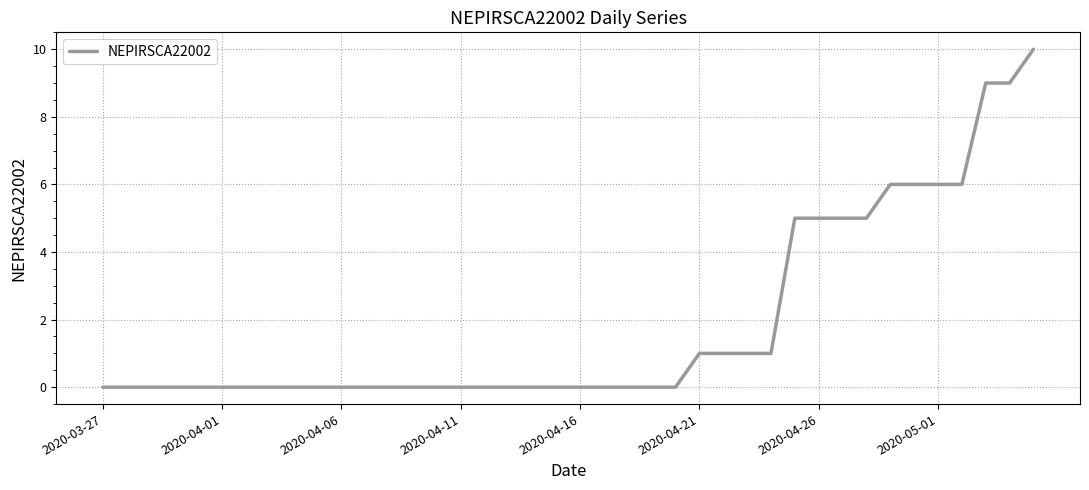

What is the maximum value shown in the chart?

10